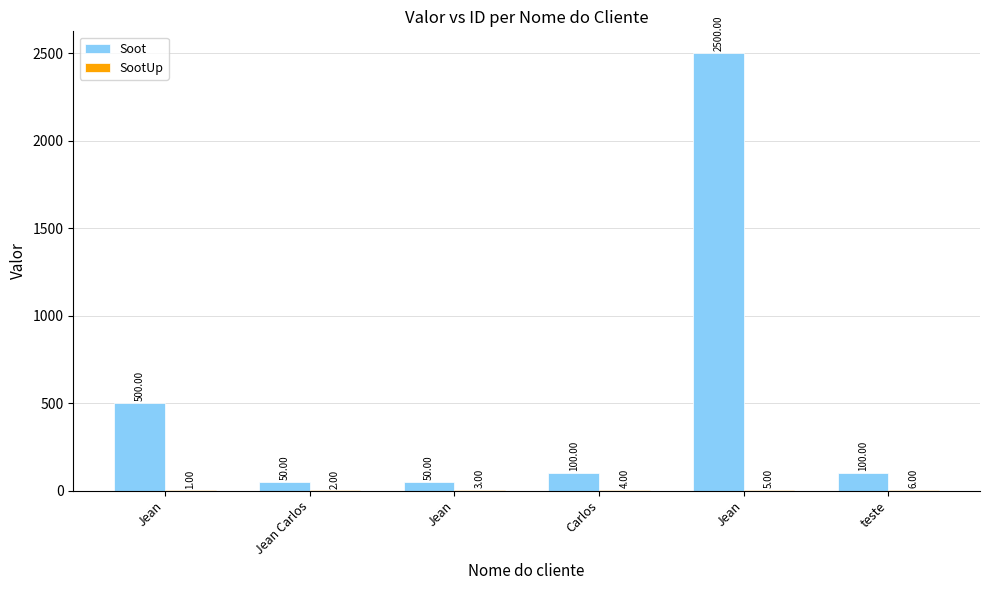

Are the bars horizontal?

No